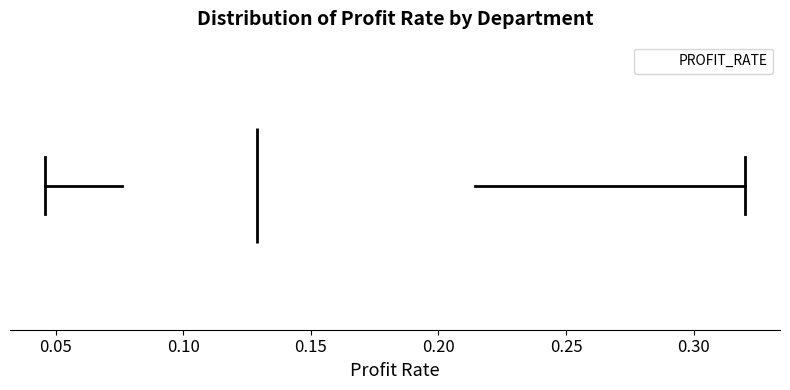

Where does the left whisker of the box end on the x-axis? The values are not printed on the chart, so give them approximately, as read against the axis.

0.045